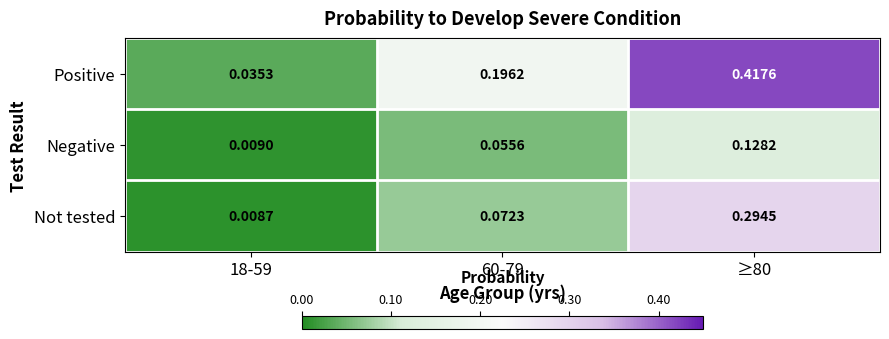

Is the value of Not tested at 18-59 greater than the value of Positive at ≥80?

No